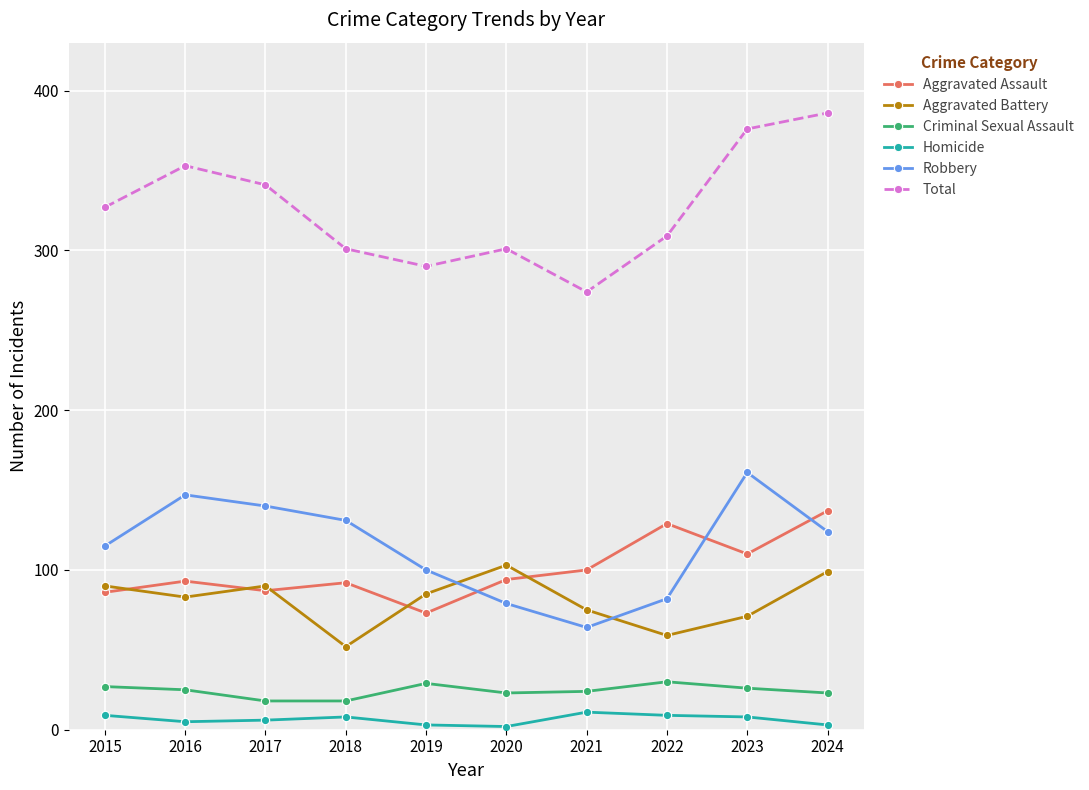

What is the total value across all series at 2023?

752